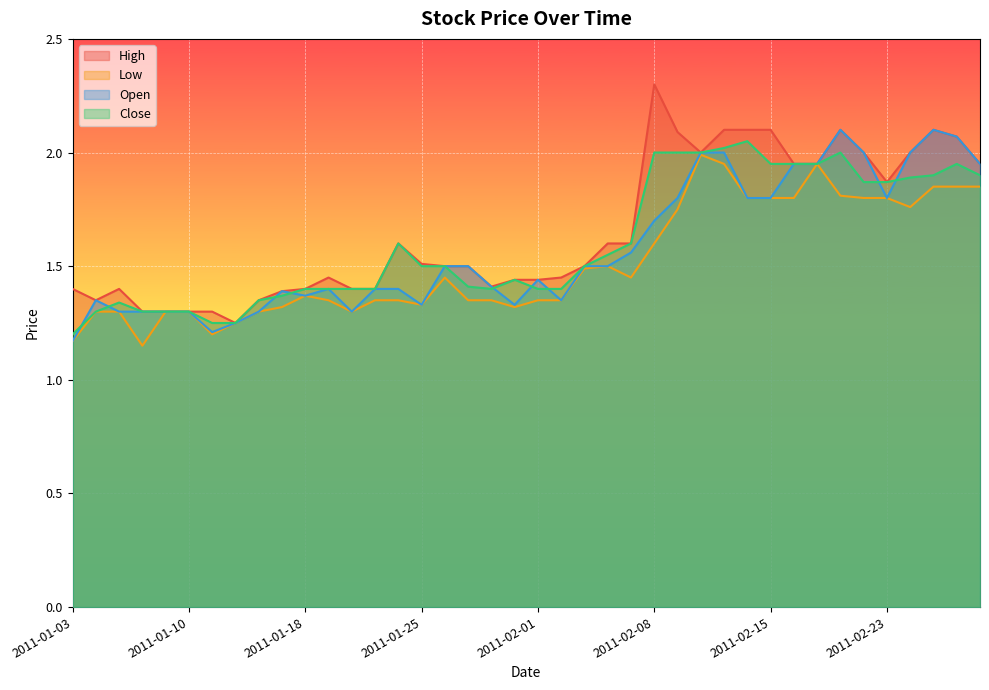

What is the value of the High point at the 17th from the left?

1.5